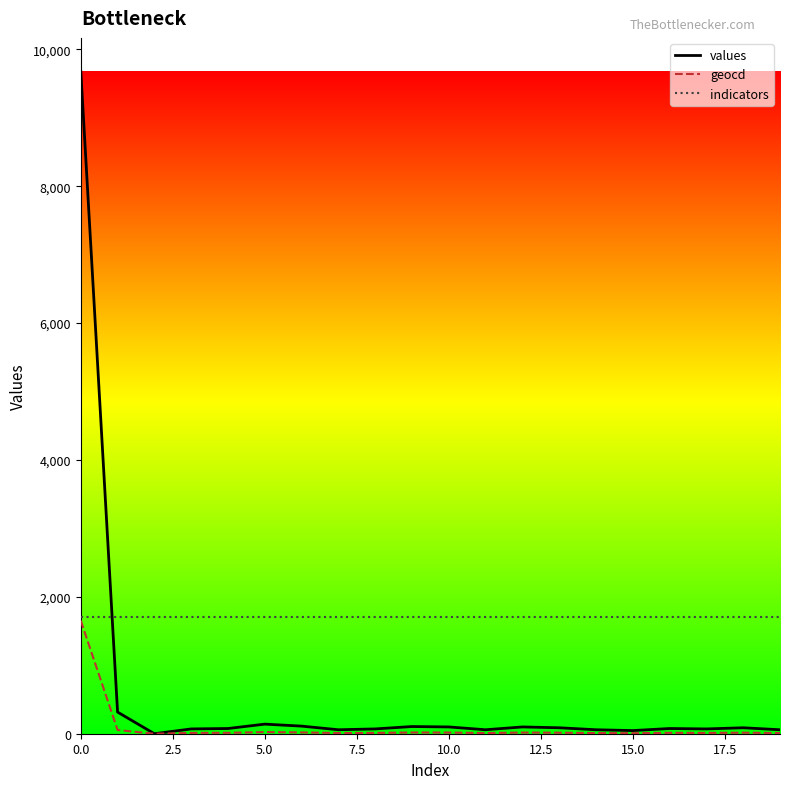

True or false: indicators and values intersect in this chart.

True